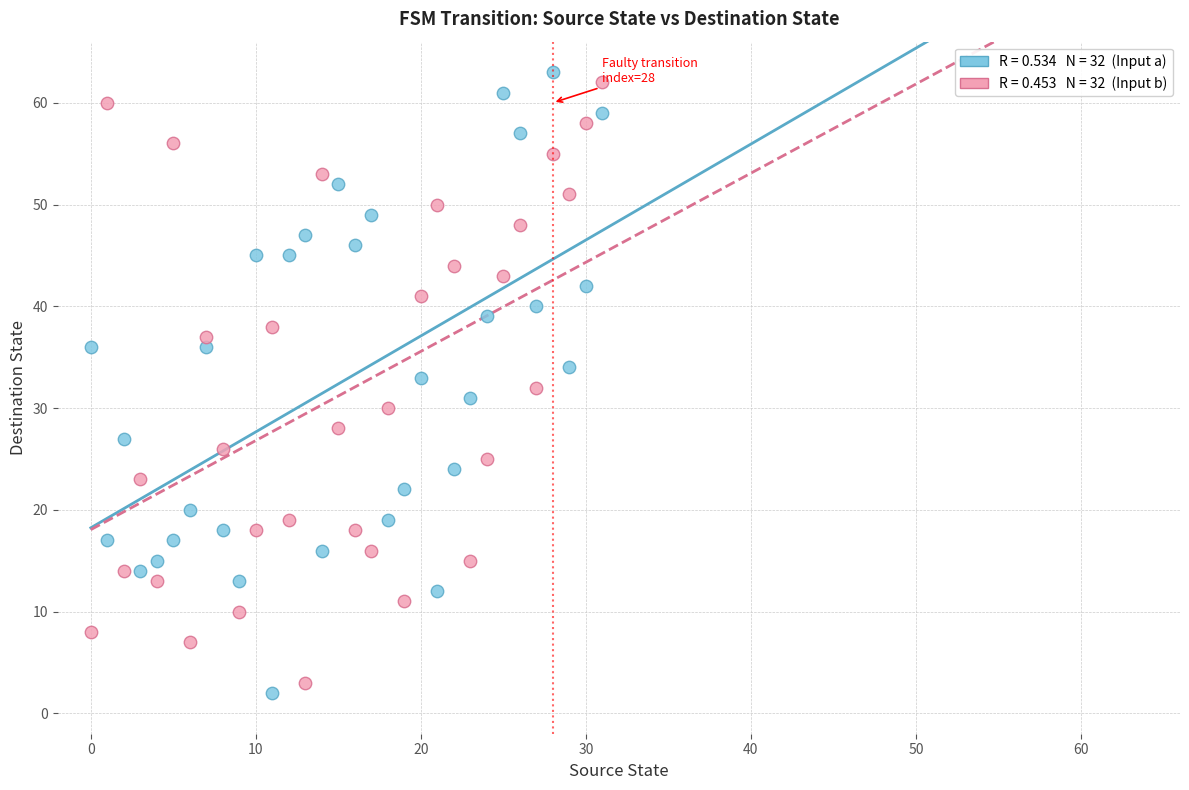

Across all data points, what is the range of Y values (max minus min)?

61